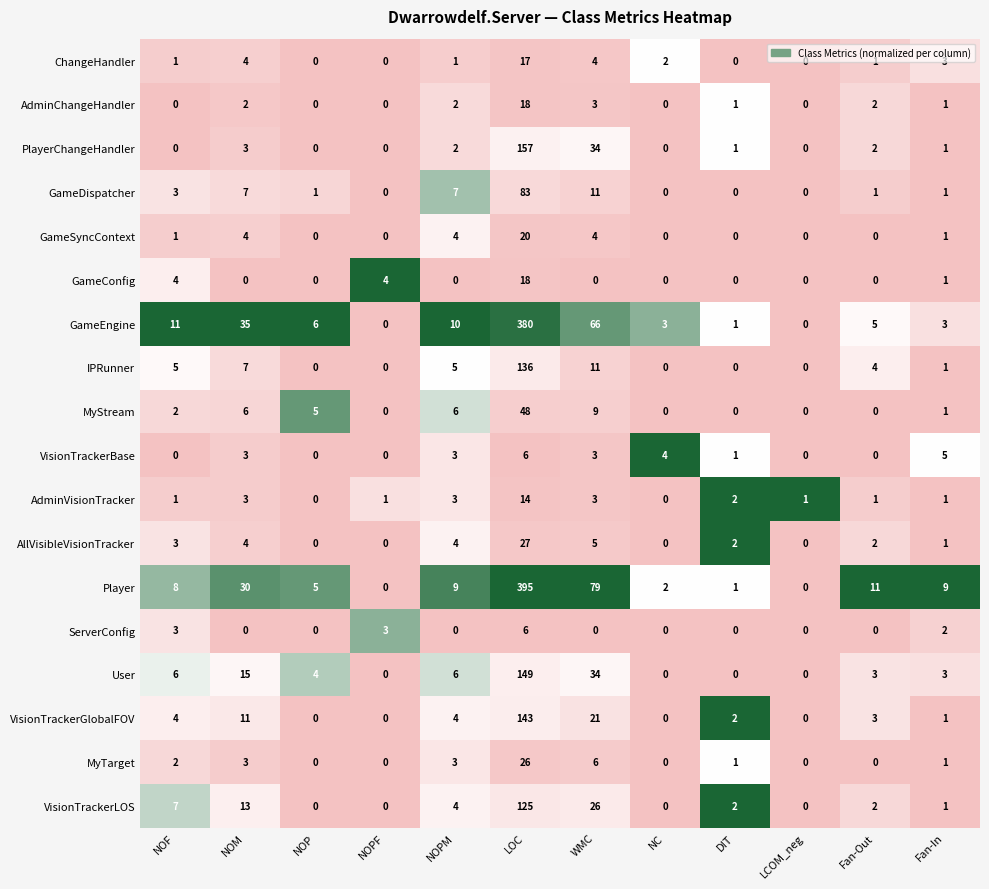

Is it true that AllVisibleVisionTracker equals 3 at DIT?

False